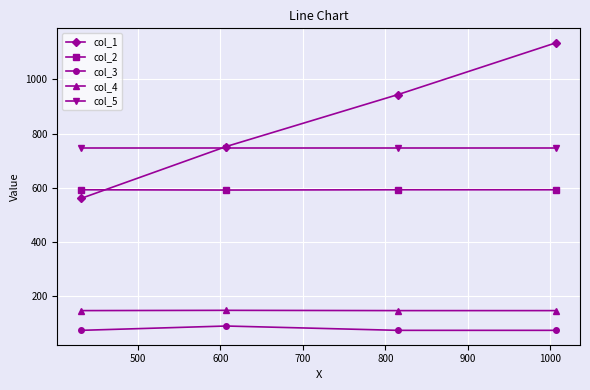

What is the value of the col_3 point at the 4th from the left?

72